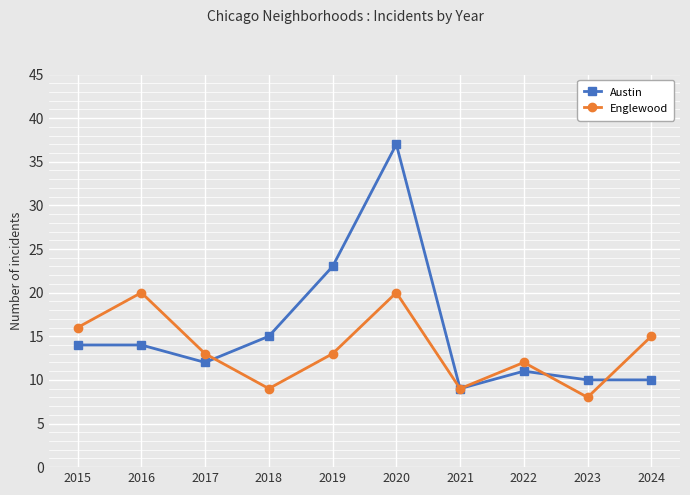

Which series has the largest range (max minus min)?

Austin